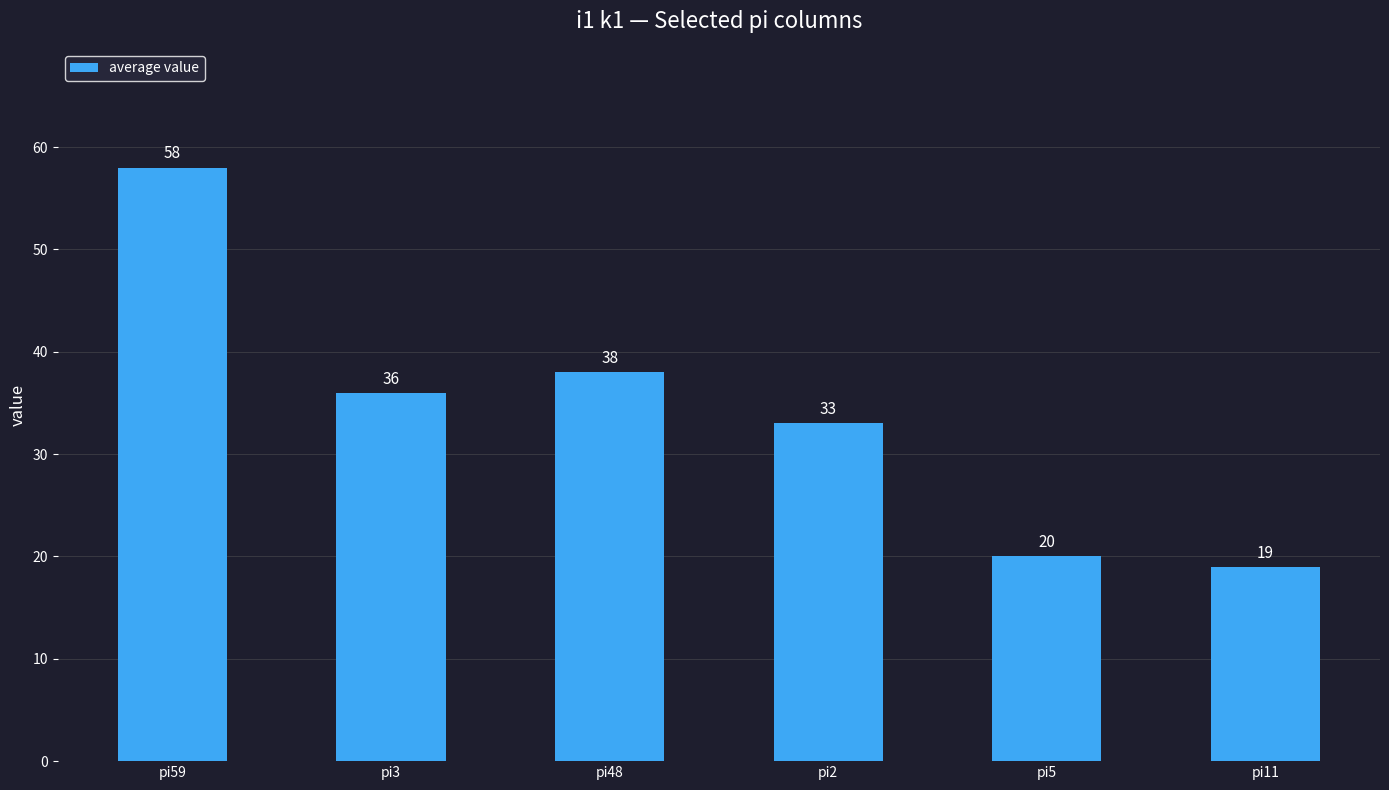

Which has a higher value, pi59 or pi48?

pi59